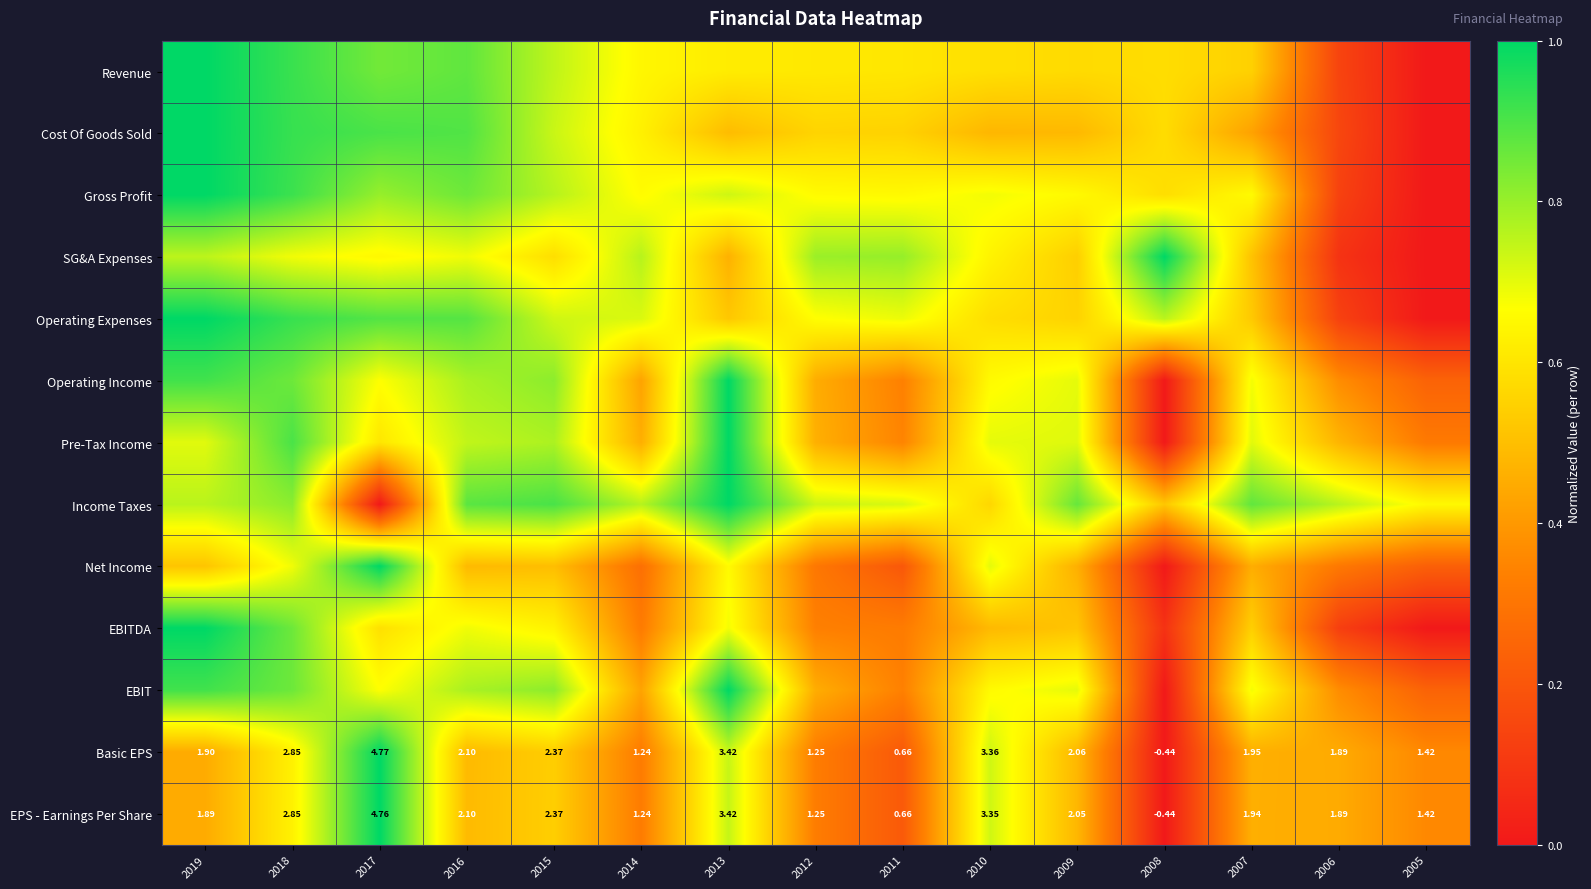

How many data points in EPS - Earnings Per Share are less than 1?

2